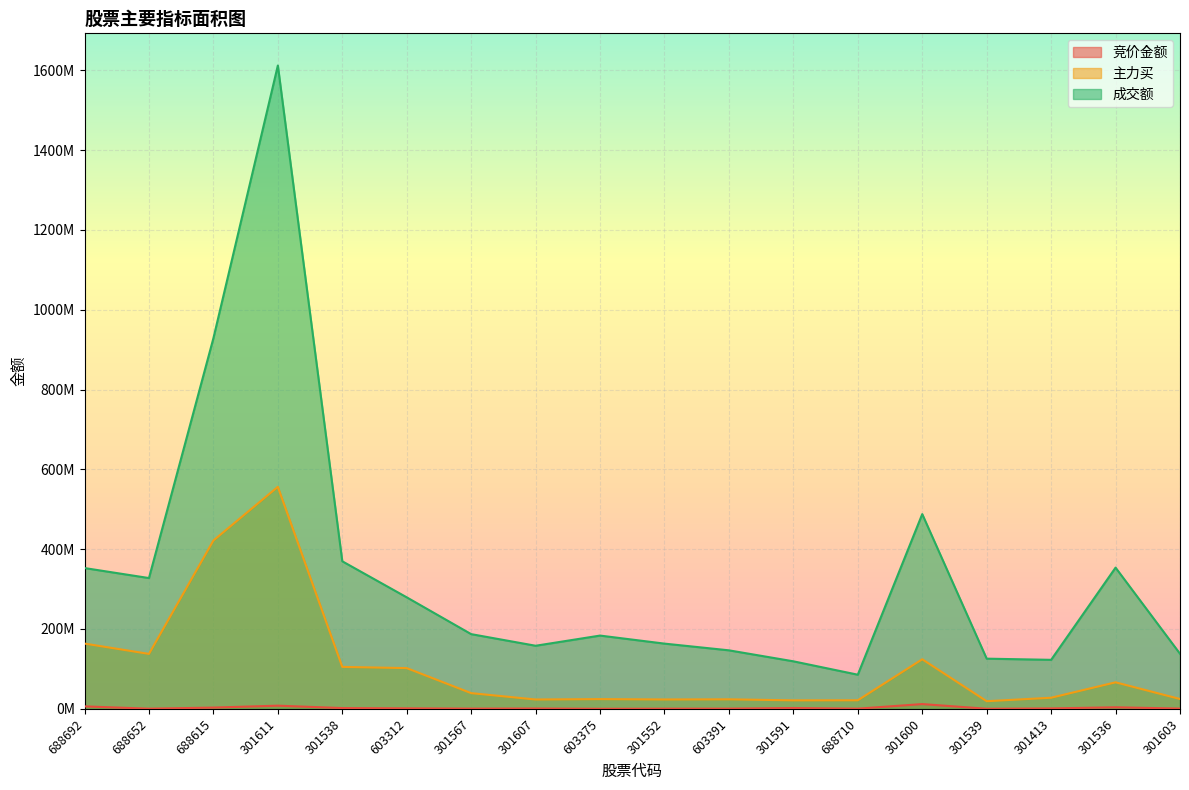

Where is the first local minimum for 成交额?

688652